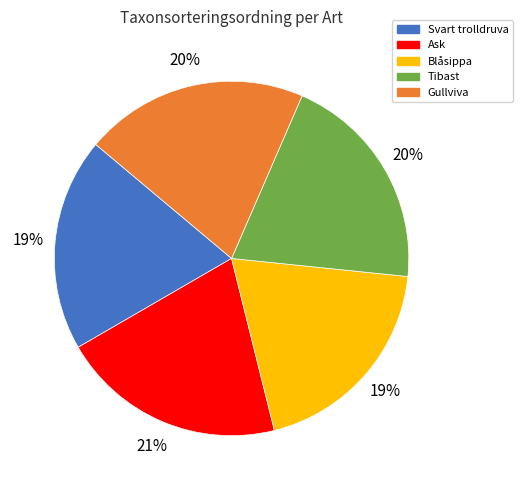

Is it true that Svart trolldruva is 19% of the pie?

True